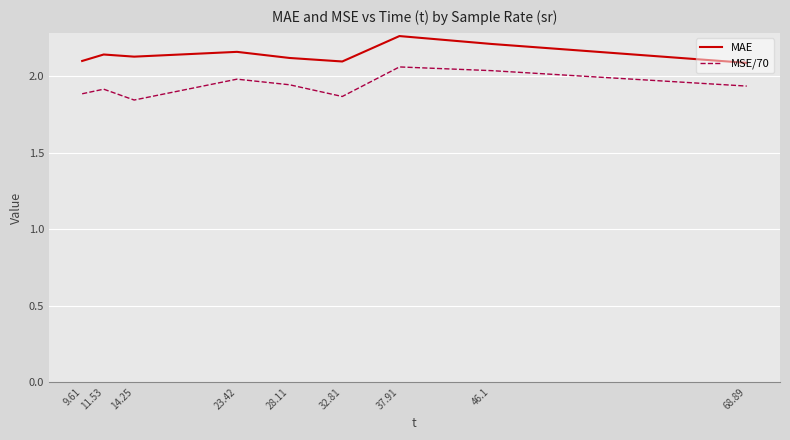

Which category has the highest value across all series?

37.91